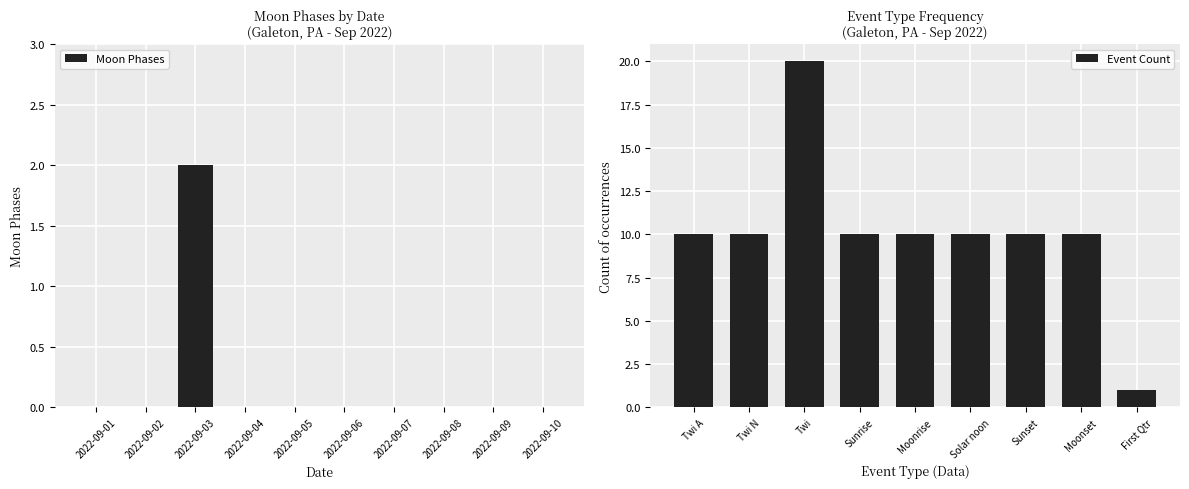

How many positive values are there?

1